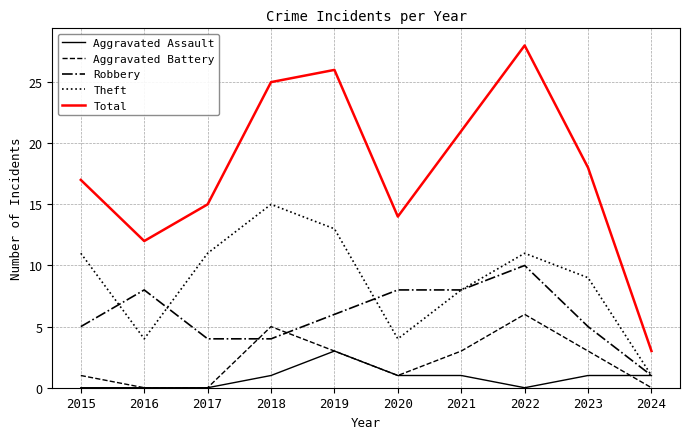

Count the number of data series in this chart.

5